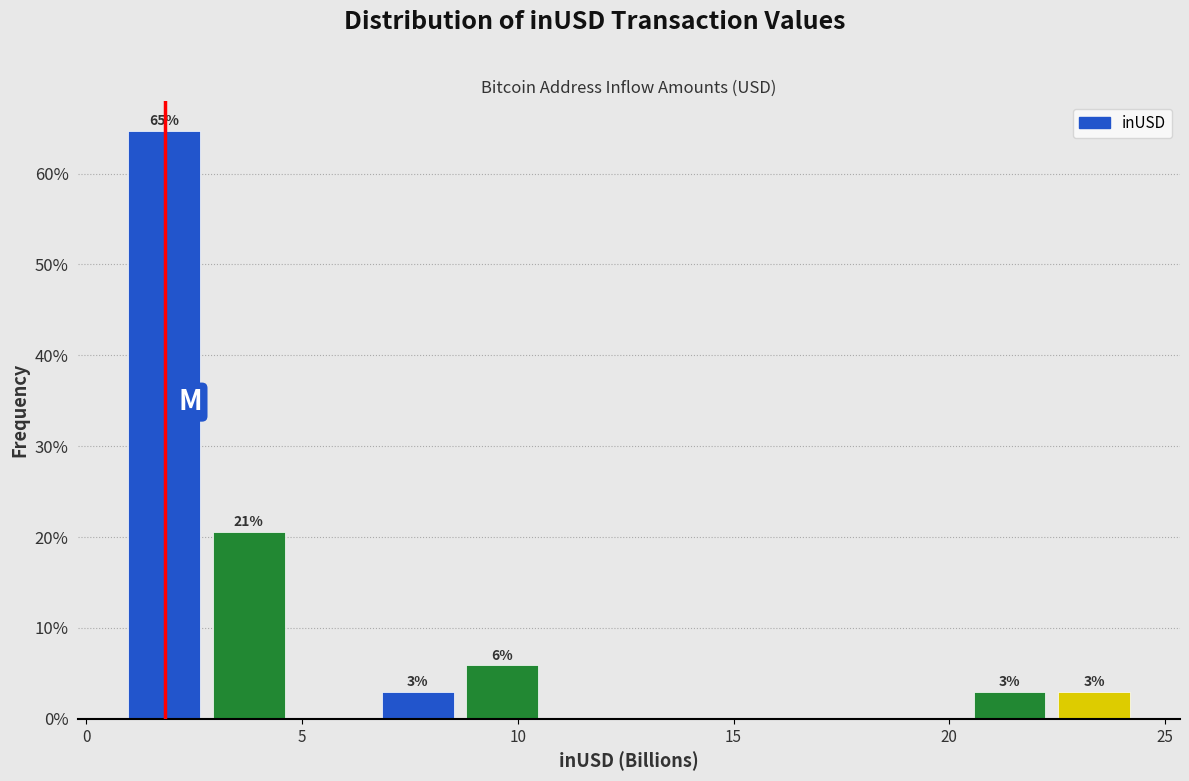

Read against the x-axis, roughly where is the centre of the tallest bar?

2.0